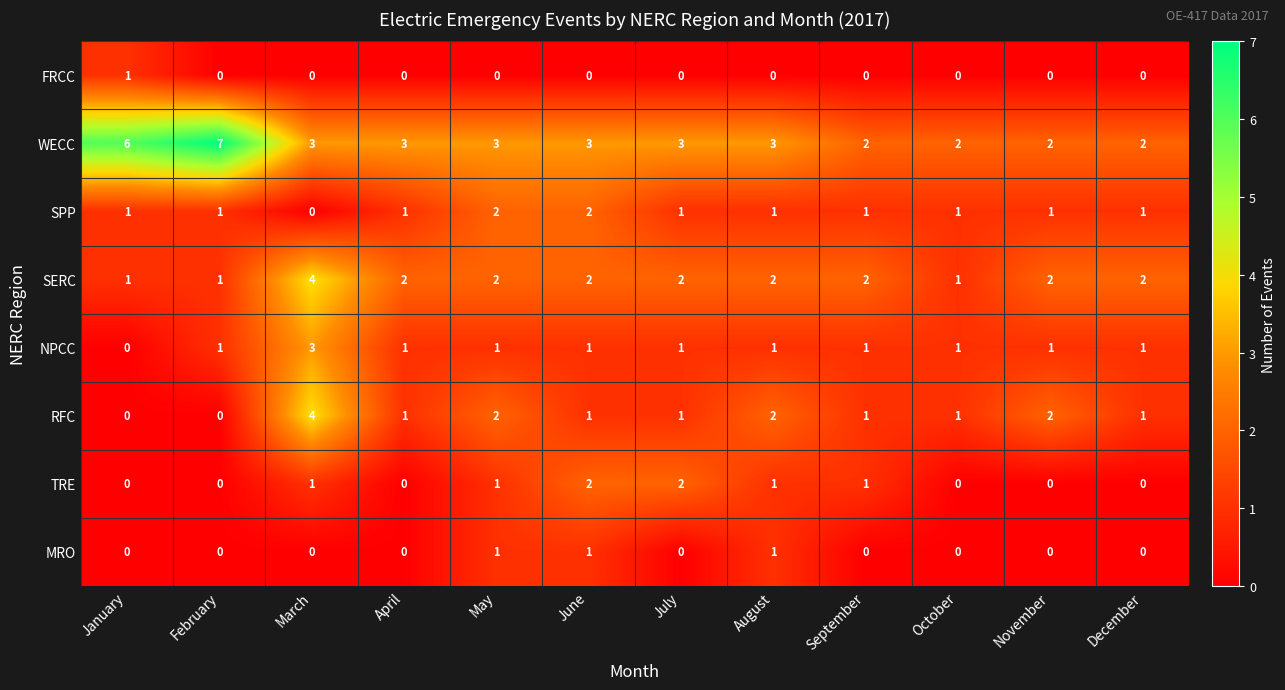

Which series has the largest total across all categories?

WECC